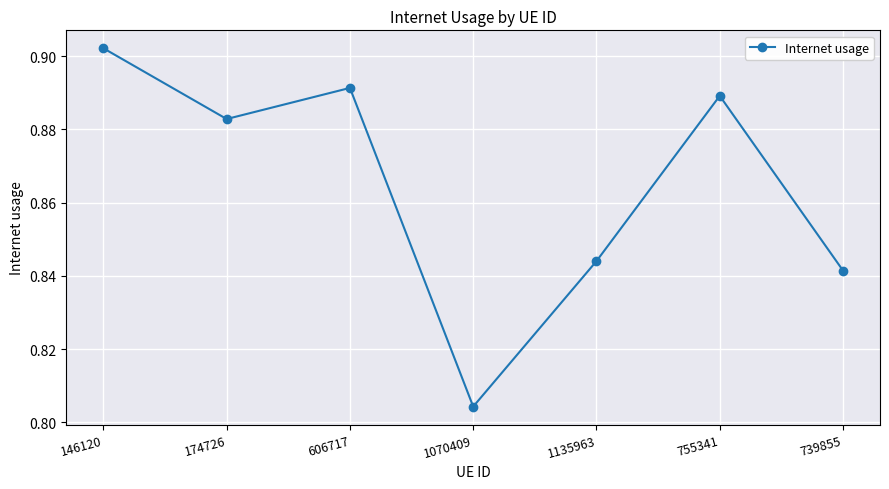

At which category does the chart reach its minimum across all series?

1070409